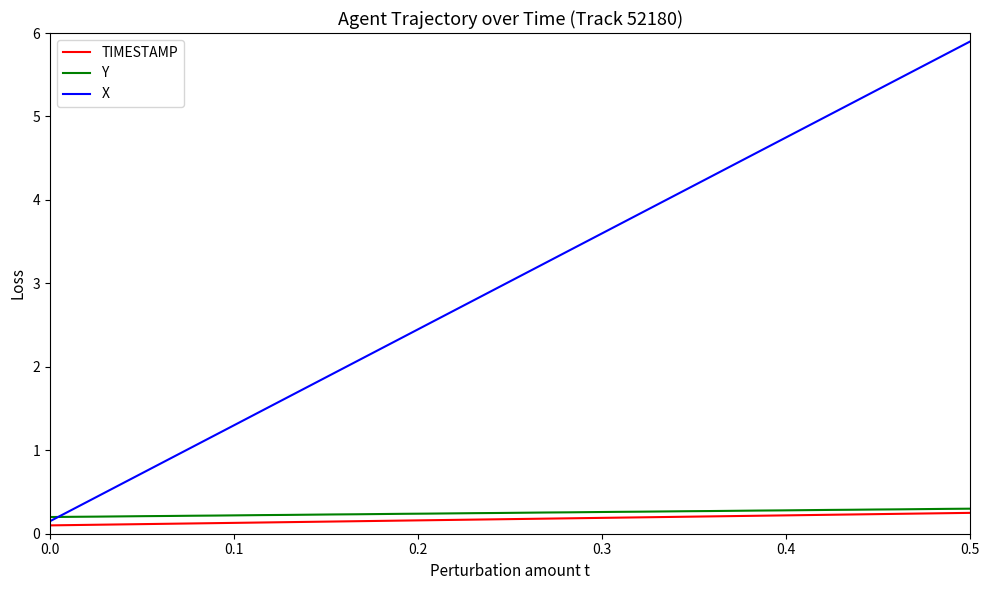

Rank the series by their maximum value, from highest to lowest.

X, Y, TIMESTAMP